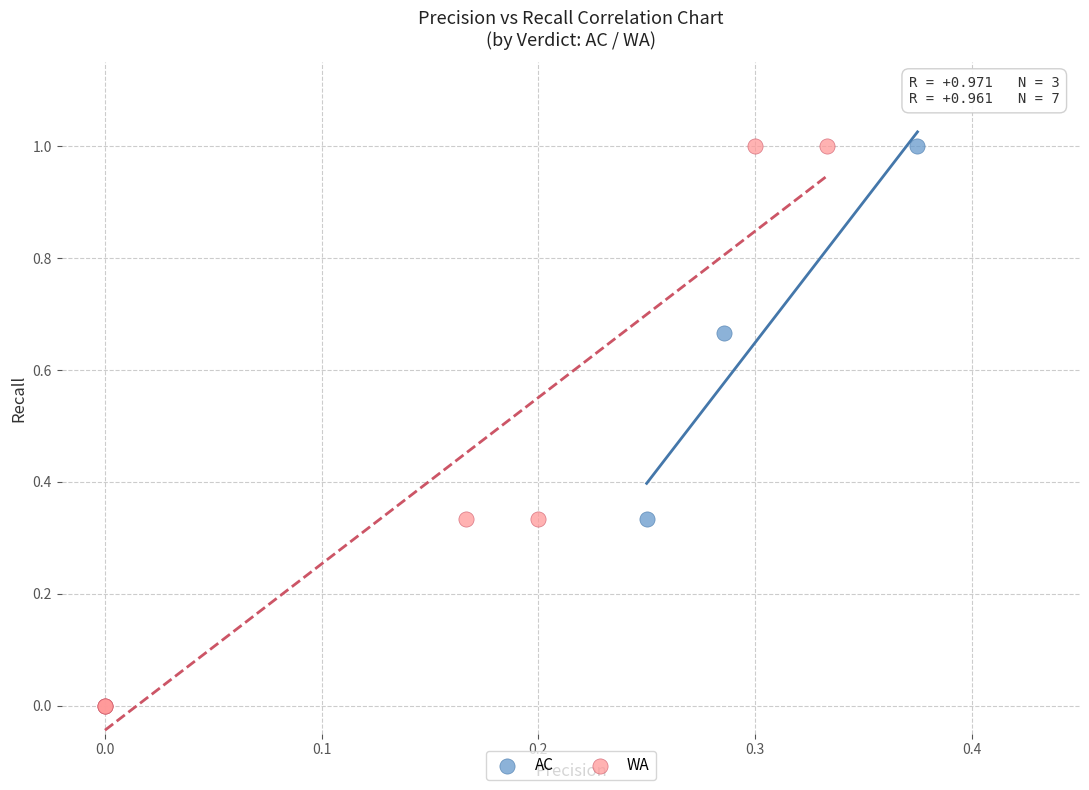

Which series has the widest spread of Y values?

WA